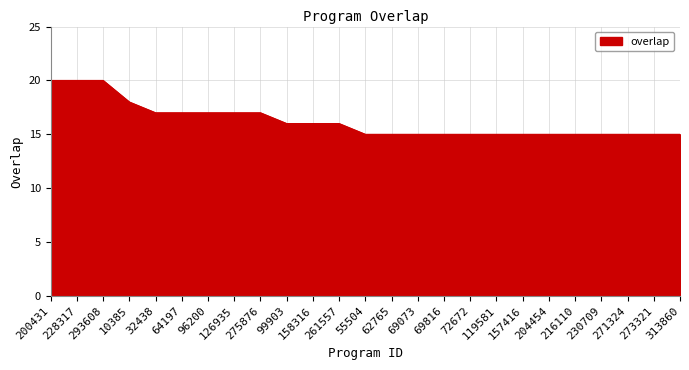

What value does the data have at 200431?

20